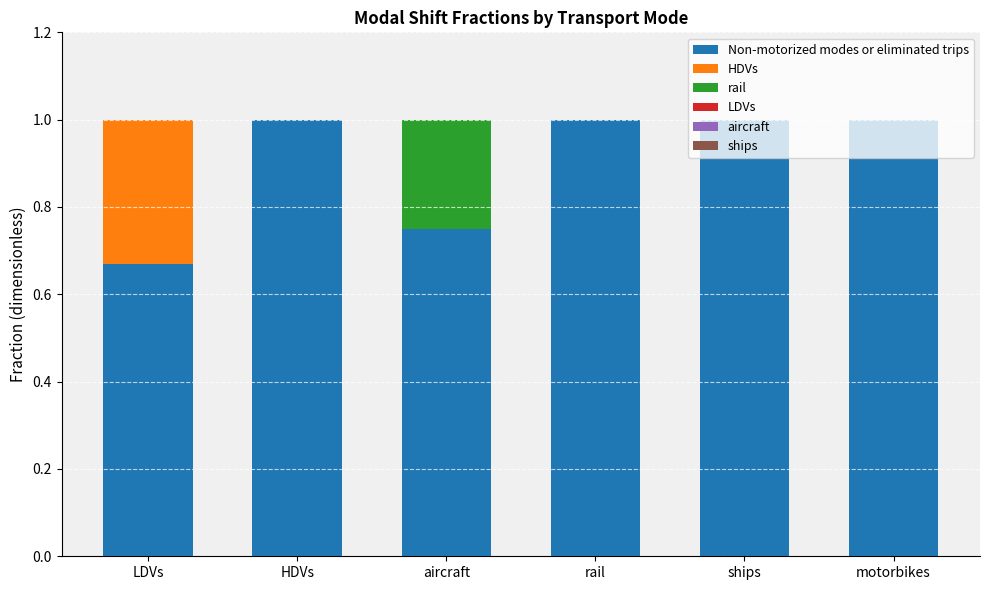

Count the number of data series in this chart.

3